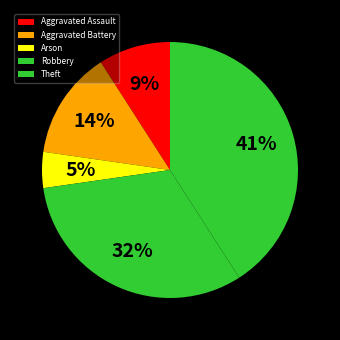

Count the number of slices in the pie.

5